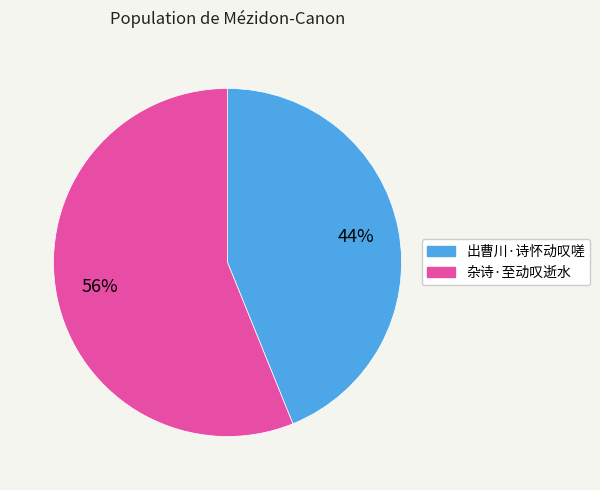

Do 杂诗·至动叹逝水 and 出曹川·诗怀动叹嗟 together represent more than half of the pie?

Yes